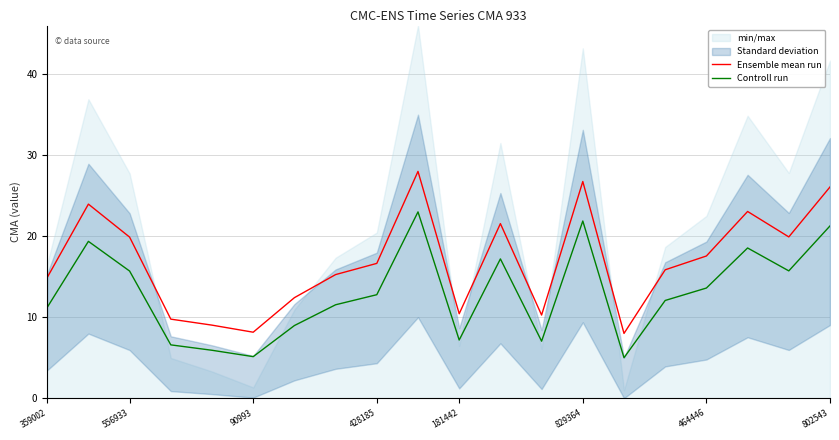

What is the value of the Ensemble mean run point at the 11th from the left?

10.4